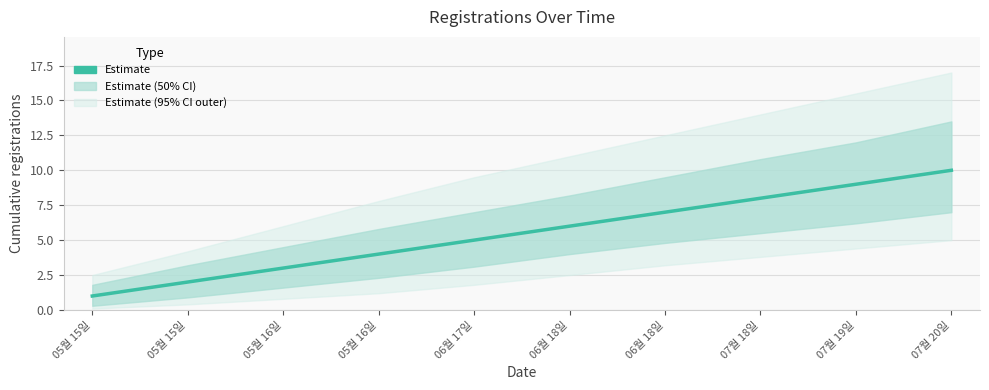

List the labels in order of value, largest first.

07월 20일, 07월 19일, 07월 18일, 06월 18일, 06월 18일, 06월 17일, 05월 16일, 05월 16일, 05월 15일, 05월 15일